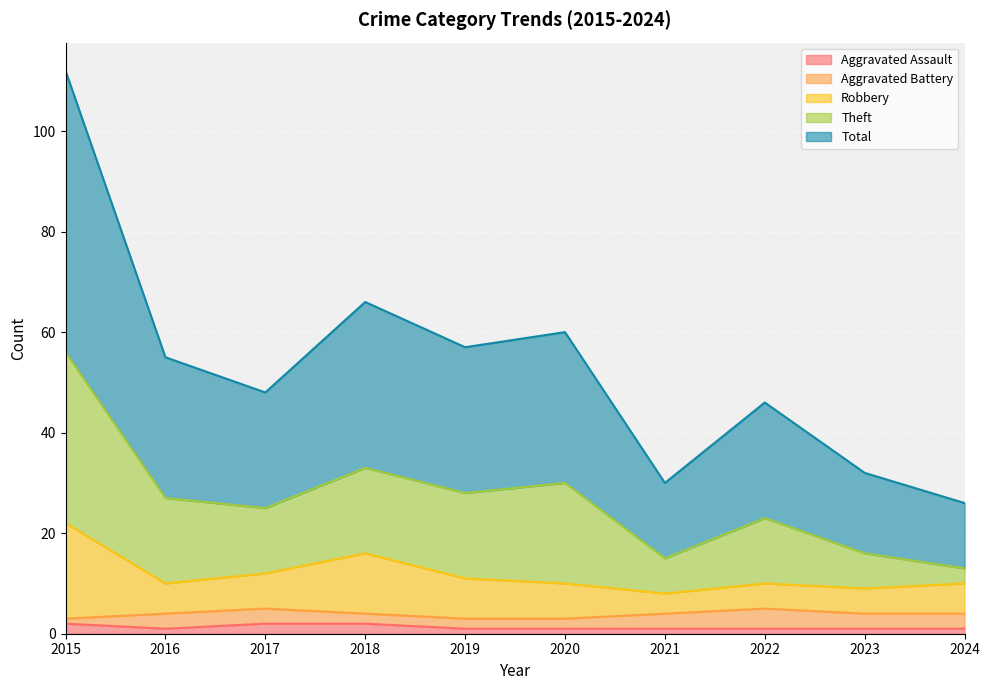

Which series has the largest total across all categories?

Theft